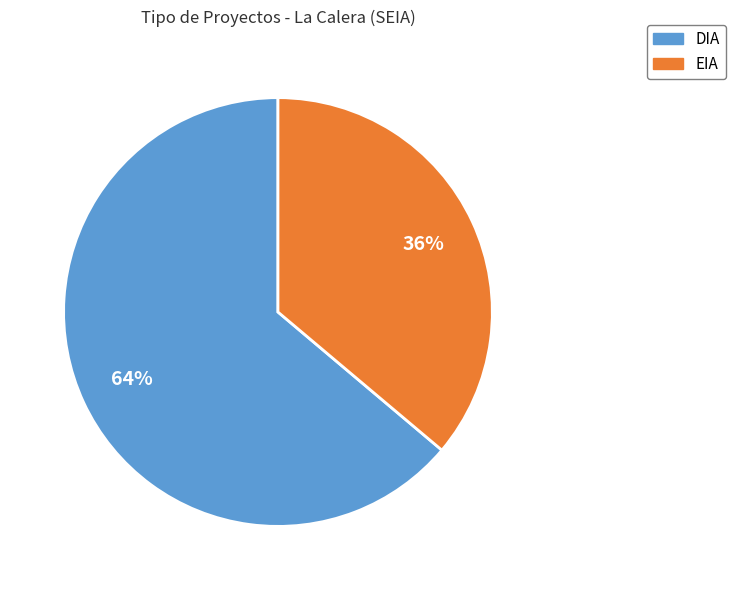

To the nearest percent, what portion does DIA represent?

64%